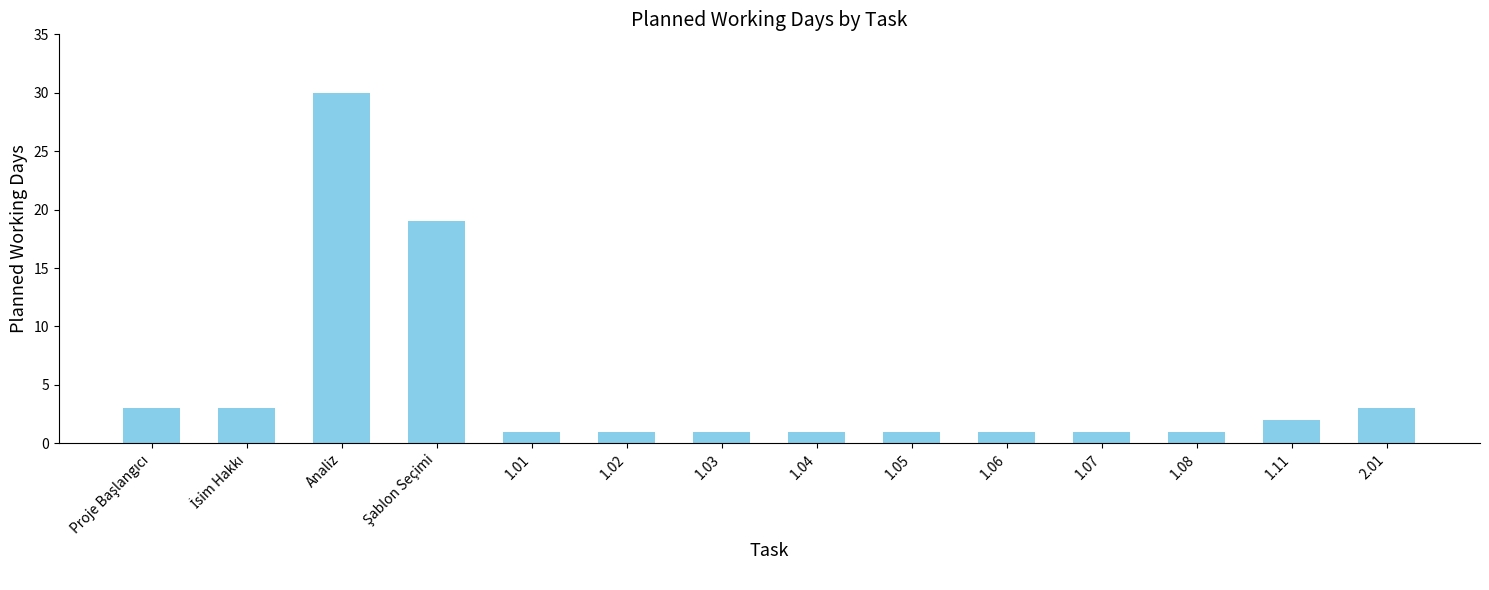

What is the value of the 12th bar from the left?

1